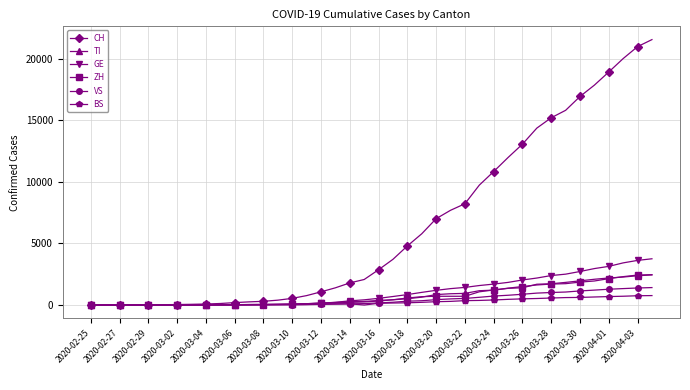

At how many categories does at least one series exceed 13585?

9